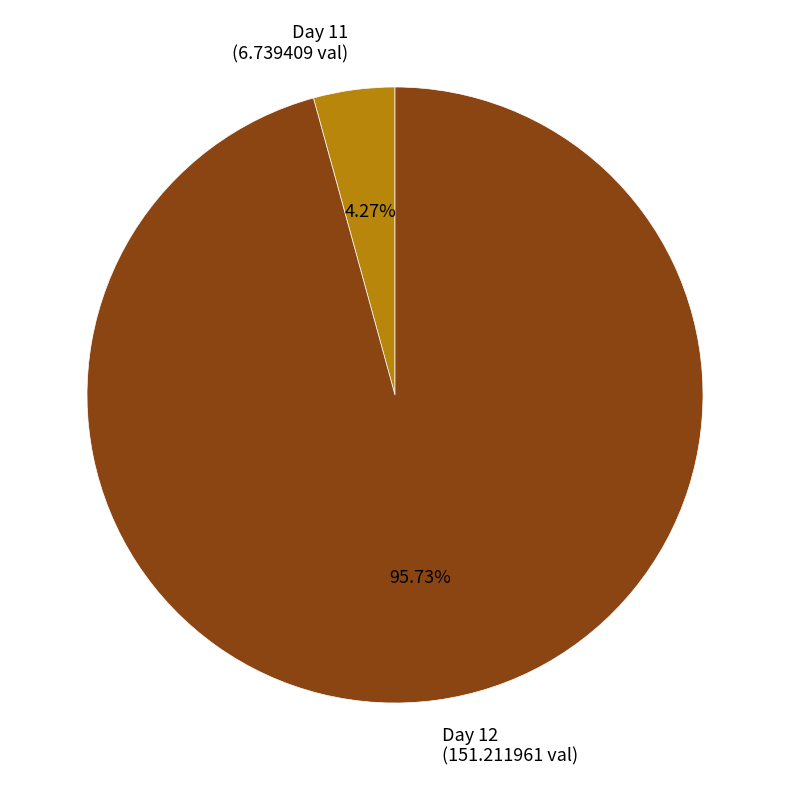

Is there any slice that represents more than half of the pie?

Yes